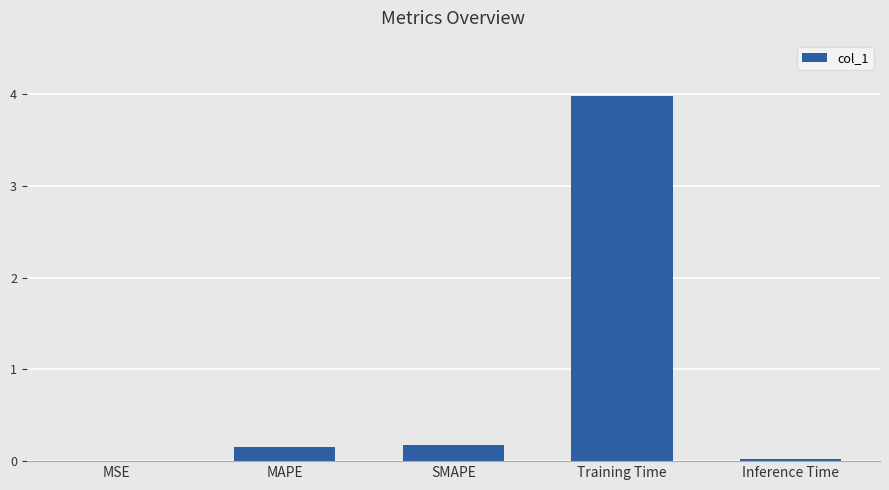

The chart shows a value of 0.3 at MAPE. True or false?

False